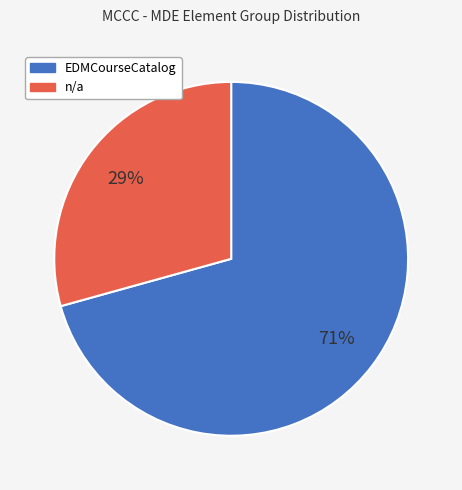

What percentage is the n/a slice, to the nearest percent?

29%